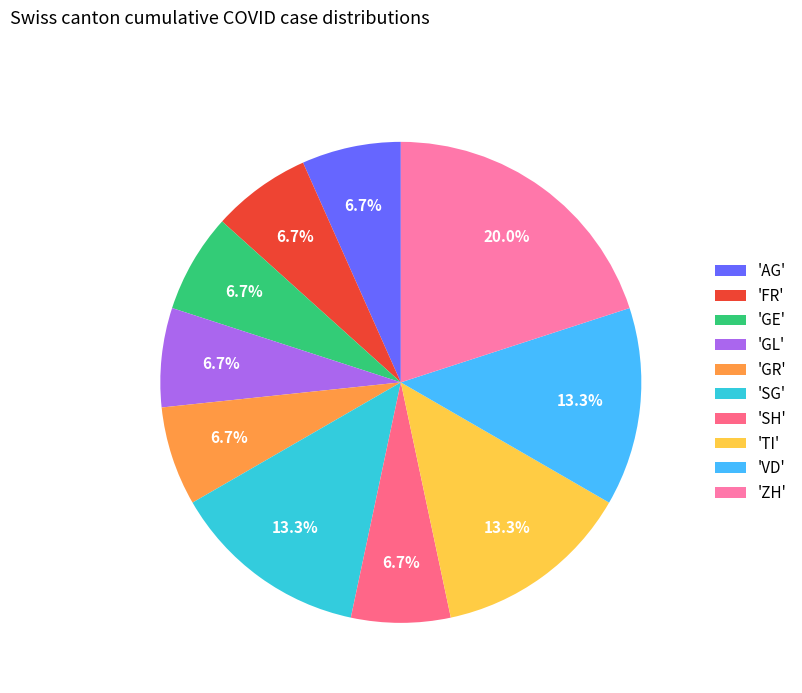

What is the largest slice in the pie chart?

'ZH'